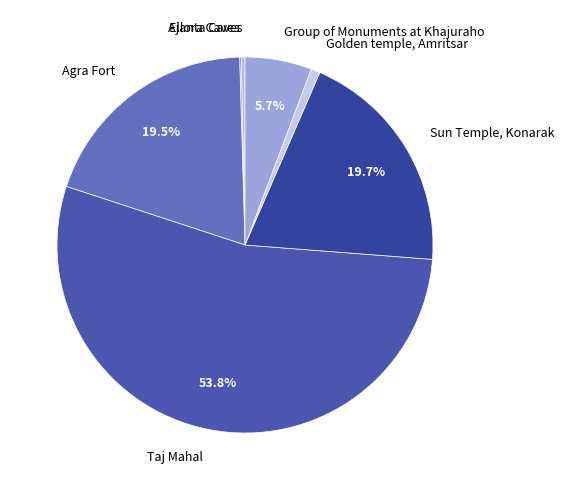

Count the number of slices in the pie.

7